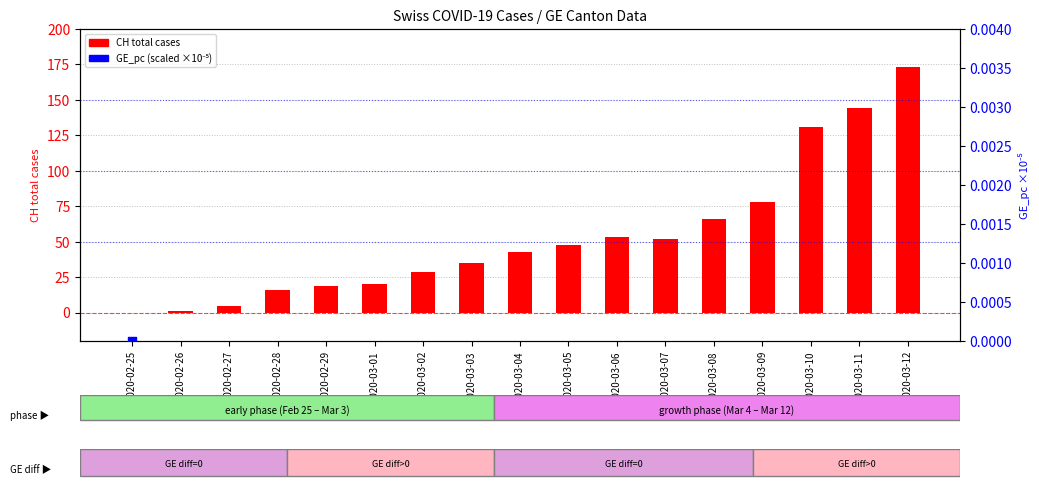

Which series reaches the minimum Y coordinate?

CH (total cases)